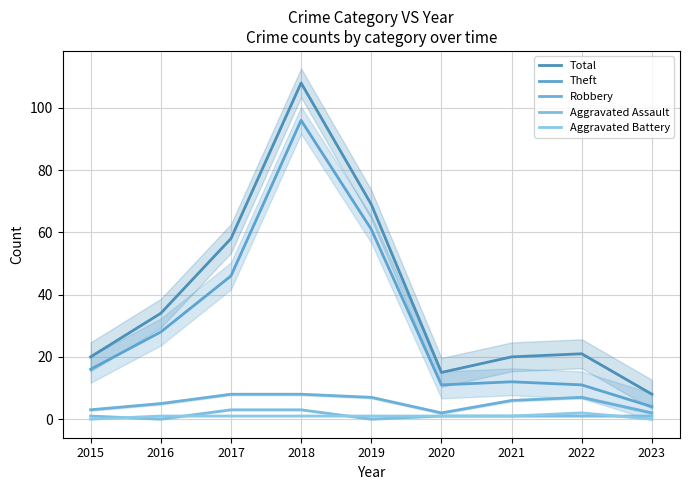

Which has a higher value, 2023 or 2016?

2016